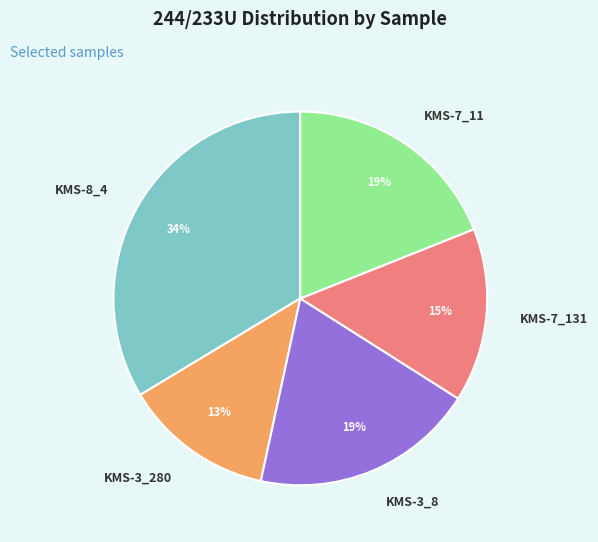

Between KMS-3_8 and KMS-8_4, which is larger?

KMS-8_4